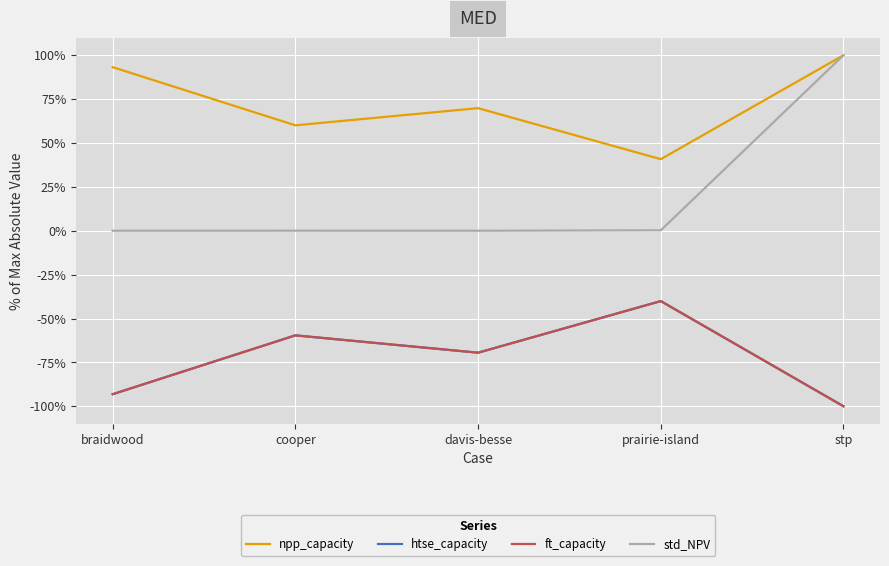

At which category is the sum across all series the highest?

stp